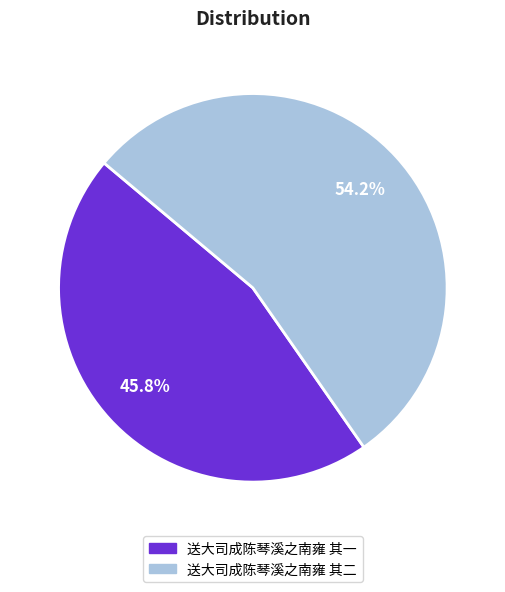

Is it true that 送大司成陈琴溪之南雍 其一 is 53% of the pie?

False